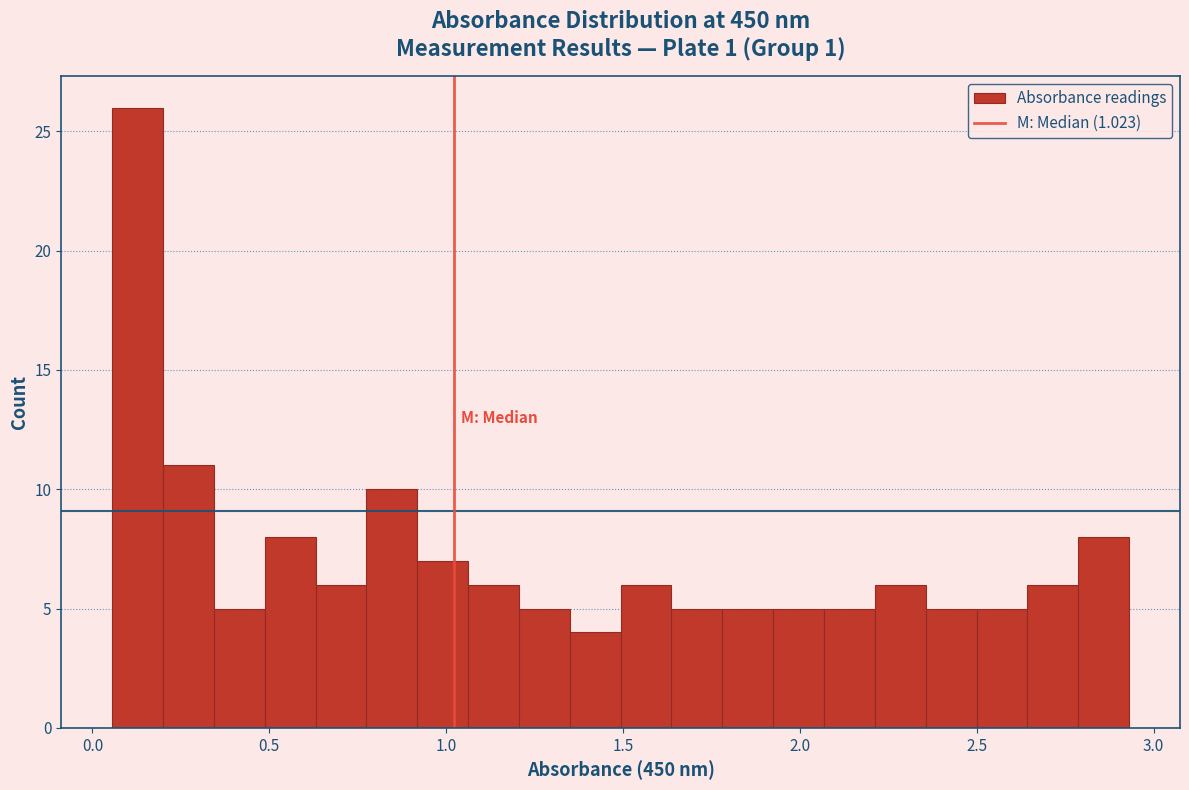

Read against the x-axis, roughly where is the centre of the tallest bar?

0.15